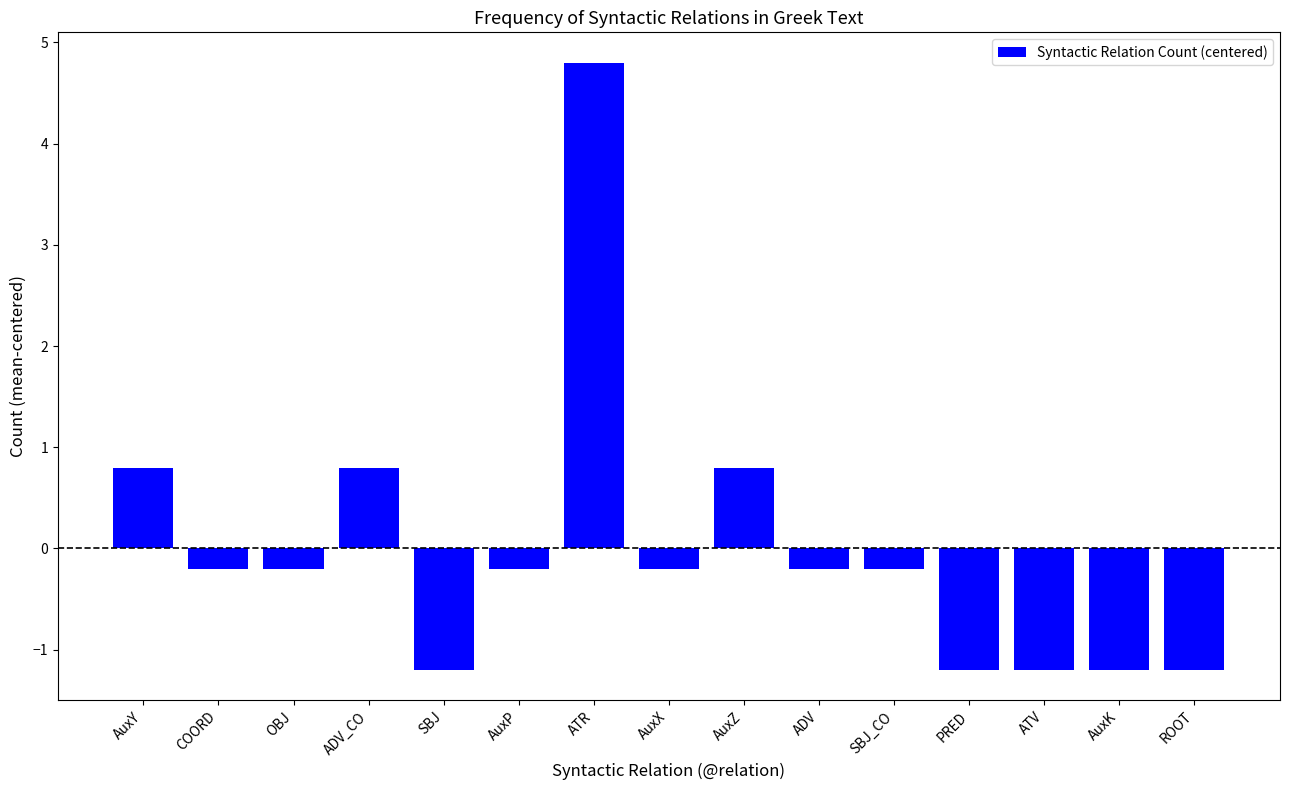

Is it true that the value at ROOT is -1.8?

False